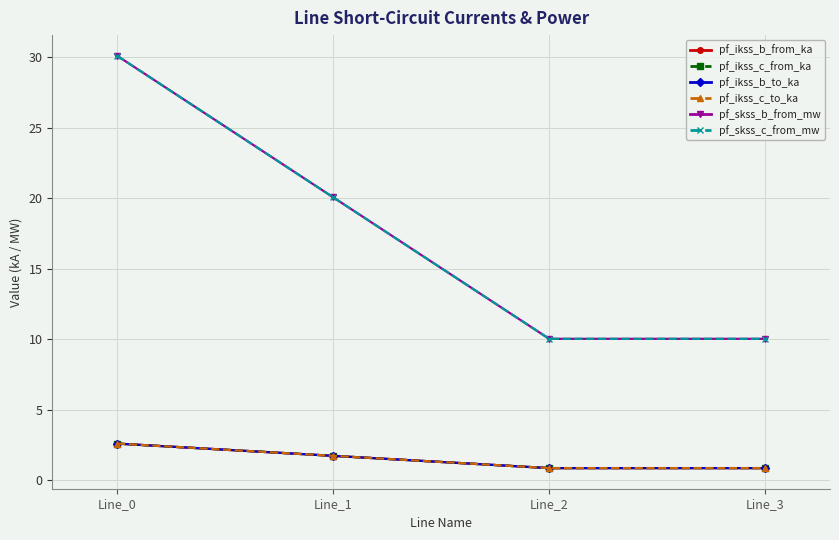

Is this an area chart (filled region under the line)?

No